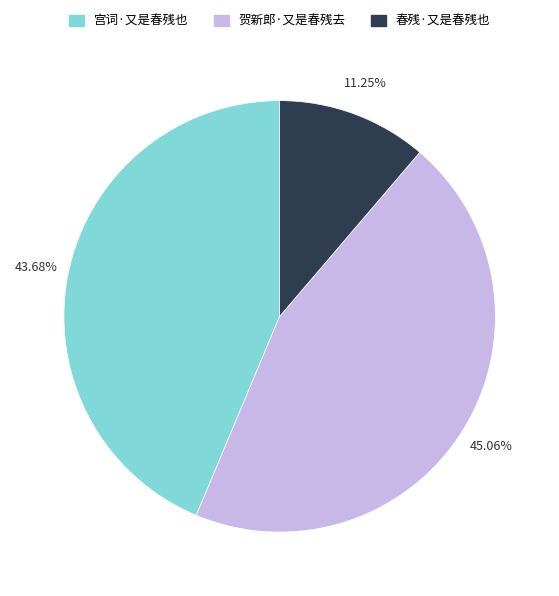

How many segments does this pie chart have?

3